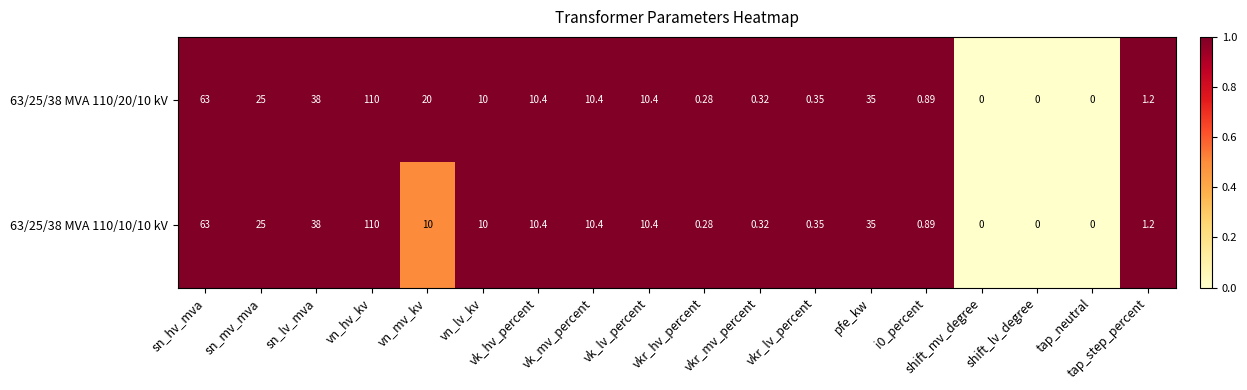

At which category is the sum across all series the highest?

vn_hv_kv